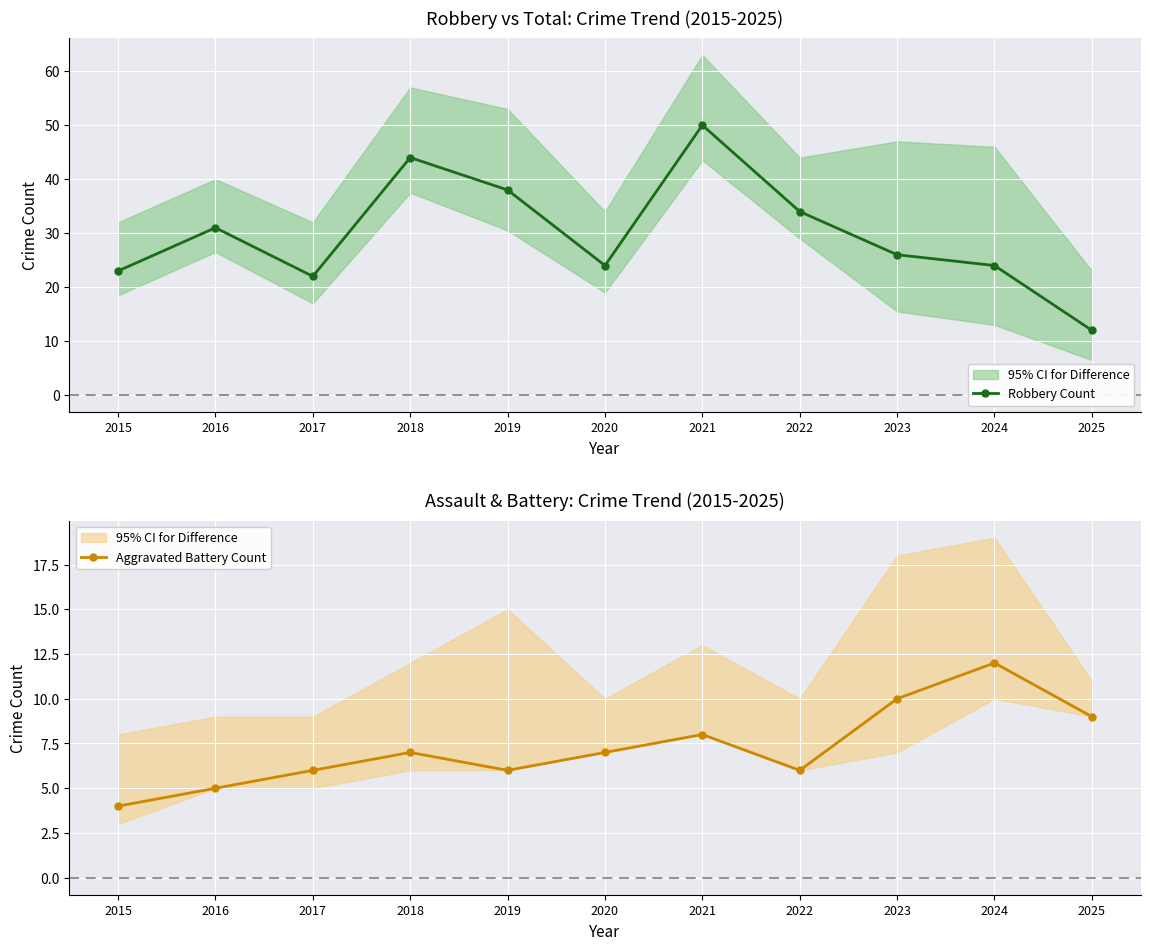

Is this an area chart (filled region under the line)?

No